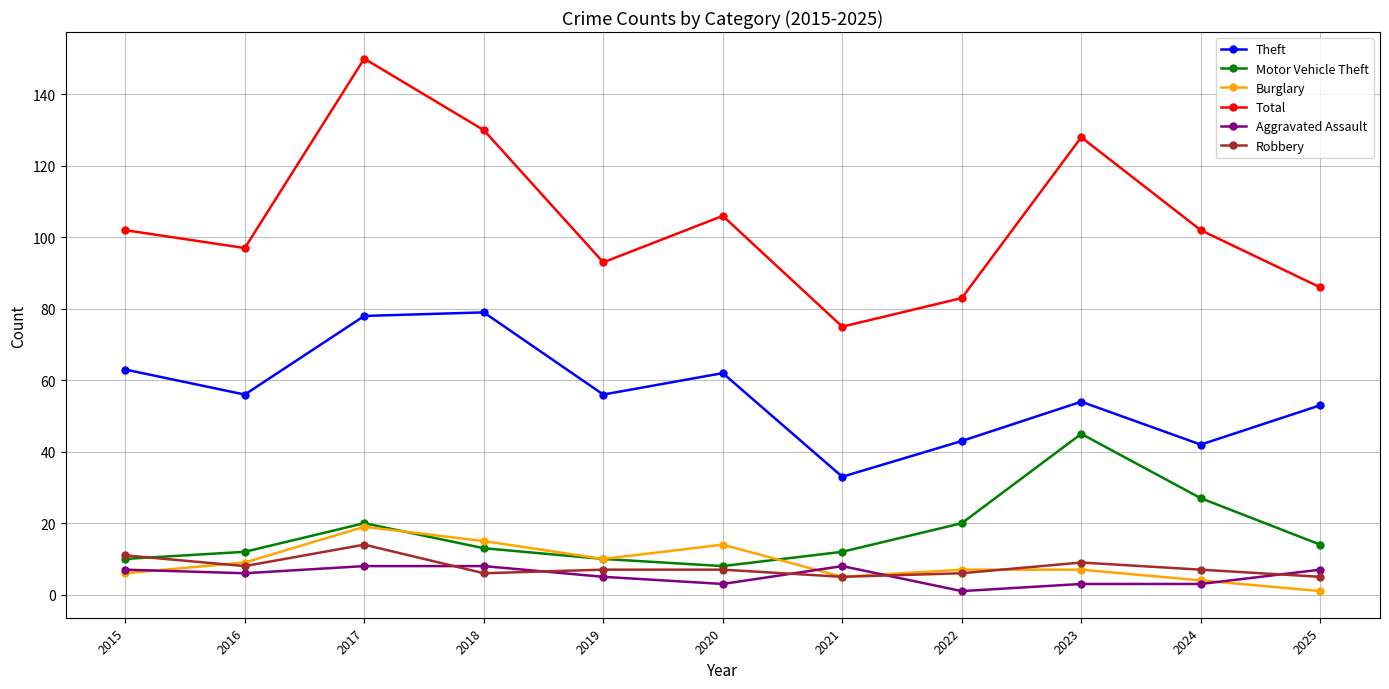

Which series has the largest total across all categories?

Total